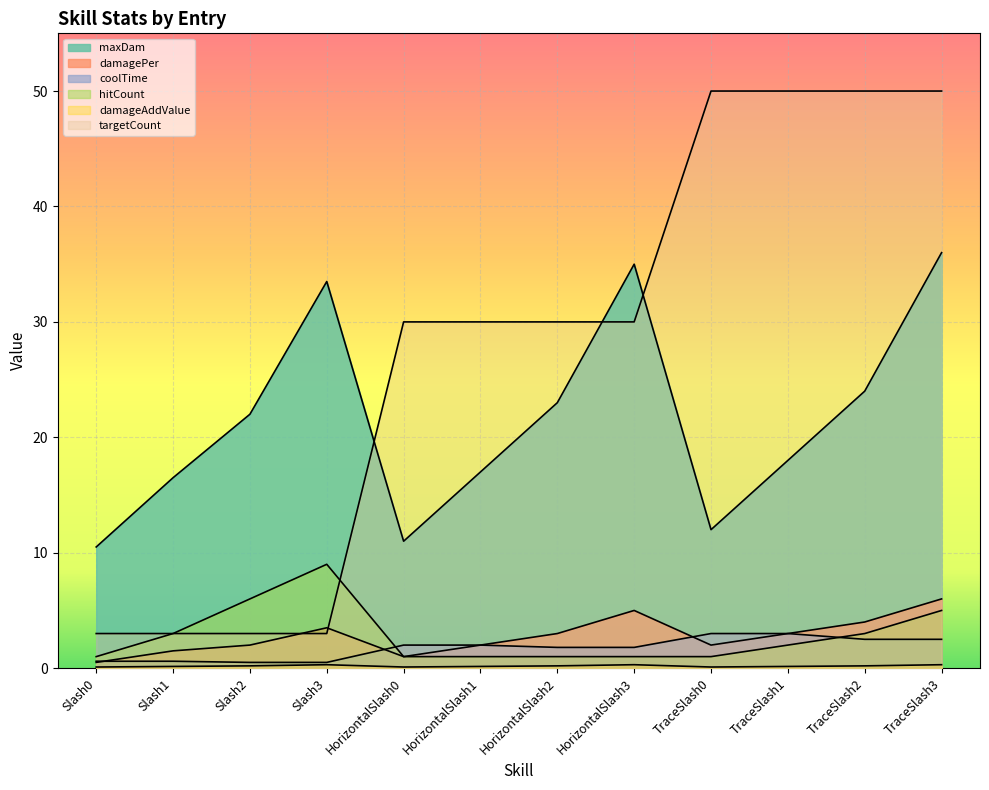

After their last crossing, which series has the higher values: targetCount or hitCount?

targetCount